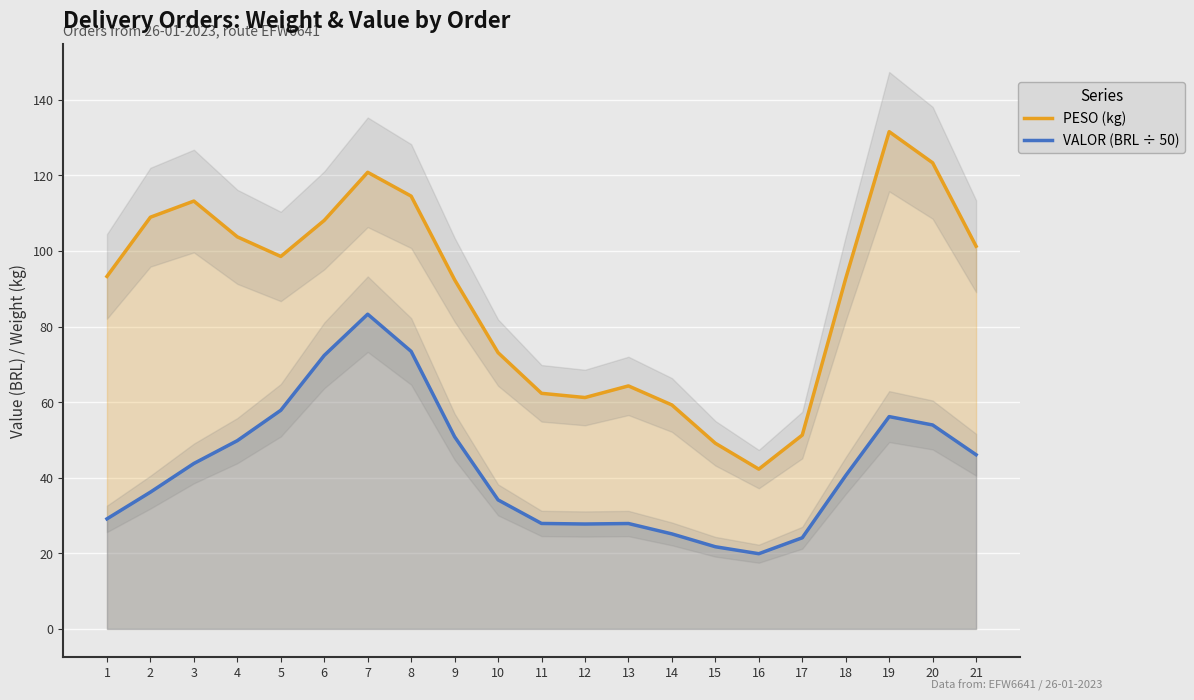

True or false: VALOR (BRL ÷ 50) and PESO (kg) cross at least once.

False